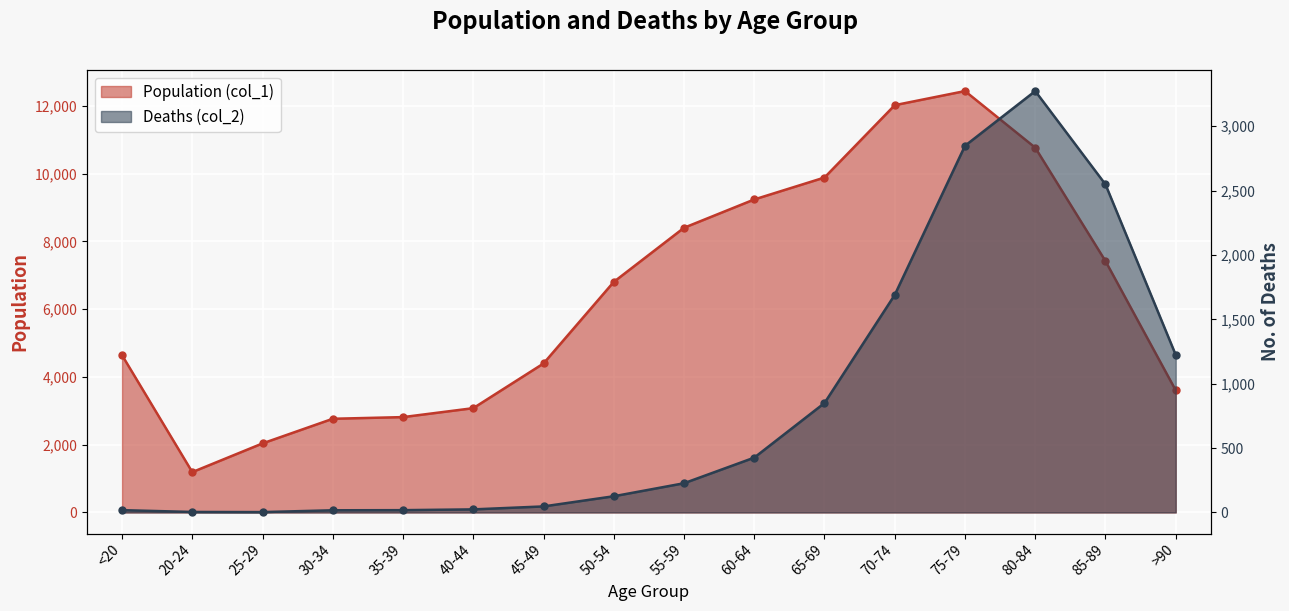

Which series has the largest total across all categories?

Population (col_1)